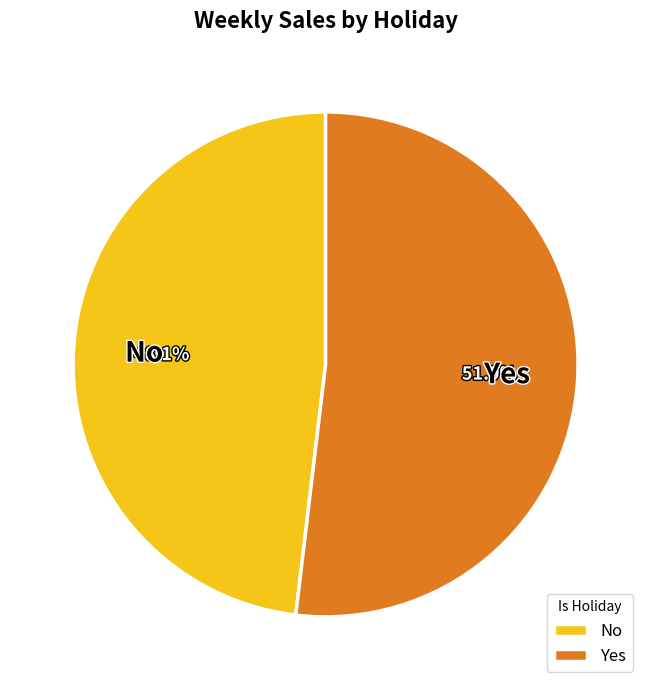

To the nearest percent, what portion does Yes represent?

52%